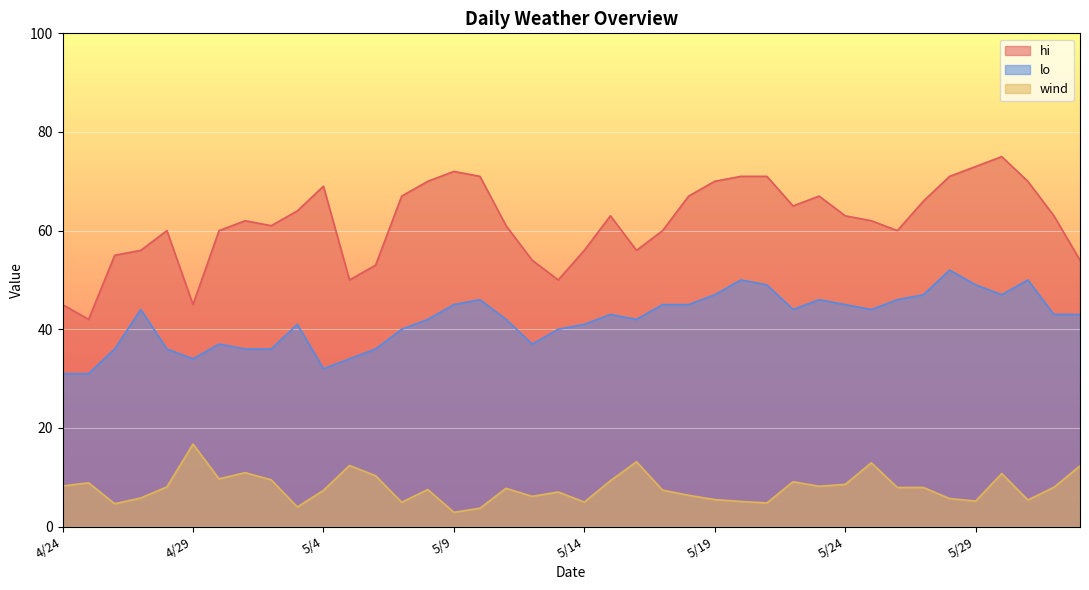

How many interior local peaks does the lo series have?

9